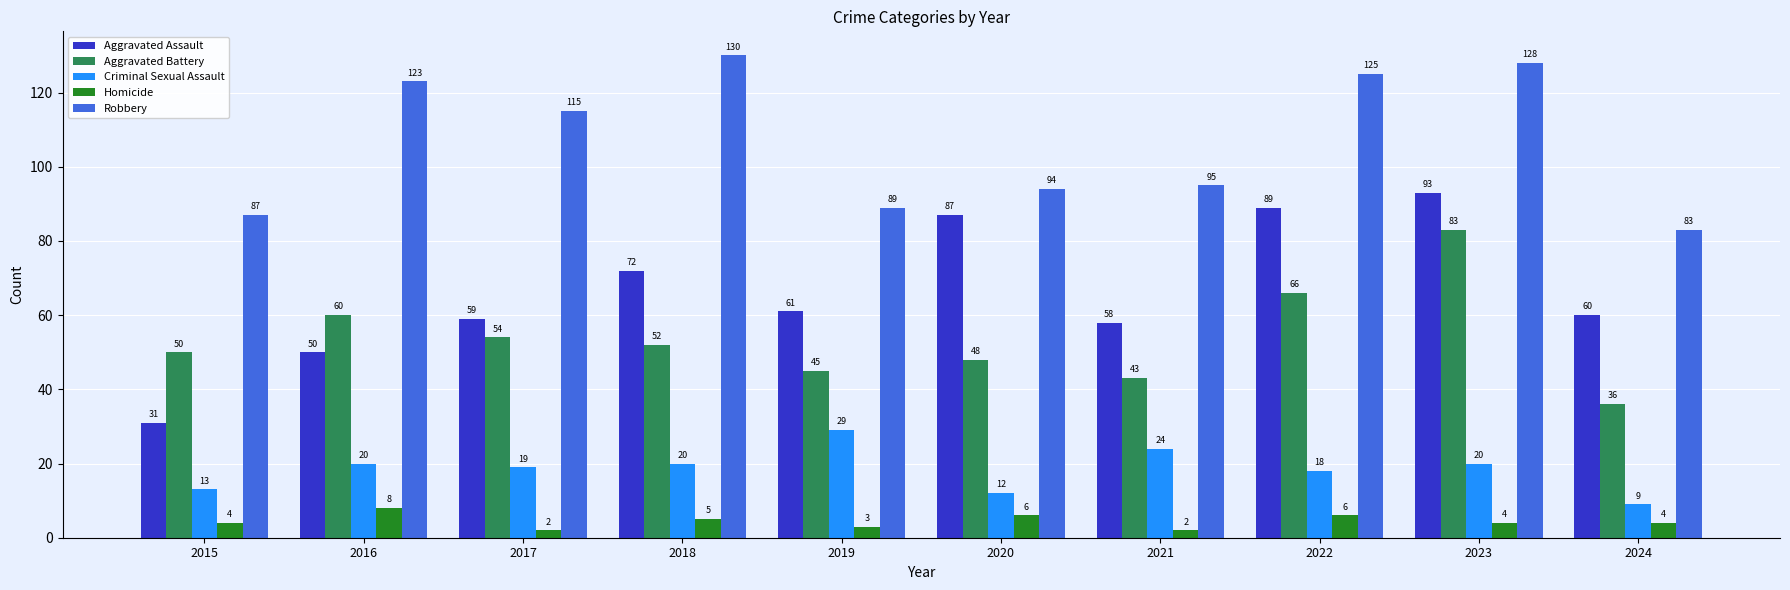

Rank the categories by Aggravated Assault value from lowest to highest.

2015, 2016, 2021, 2017, 2024, 2019, 2018, 2020, 2022, 2023